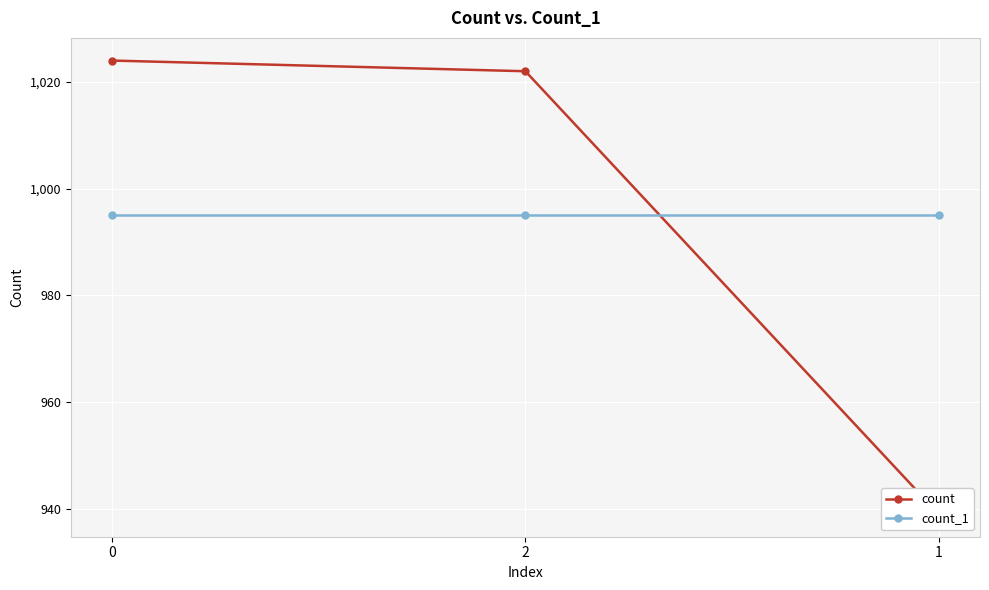

How many data points in count are less than 1022?

1